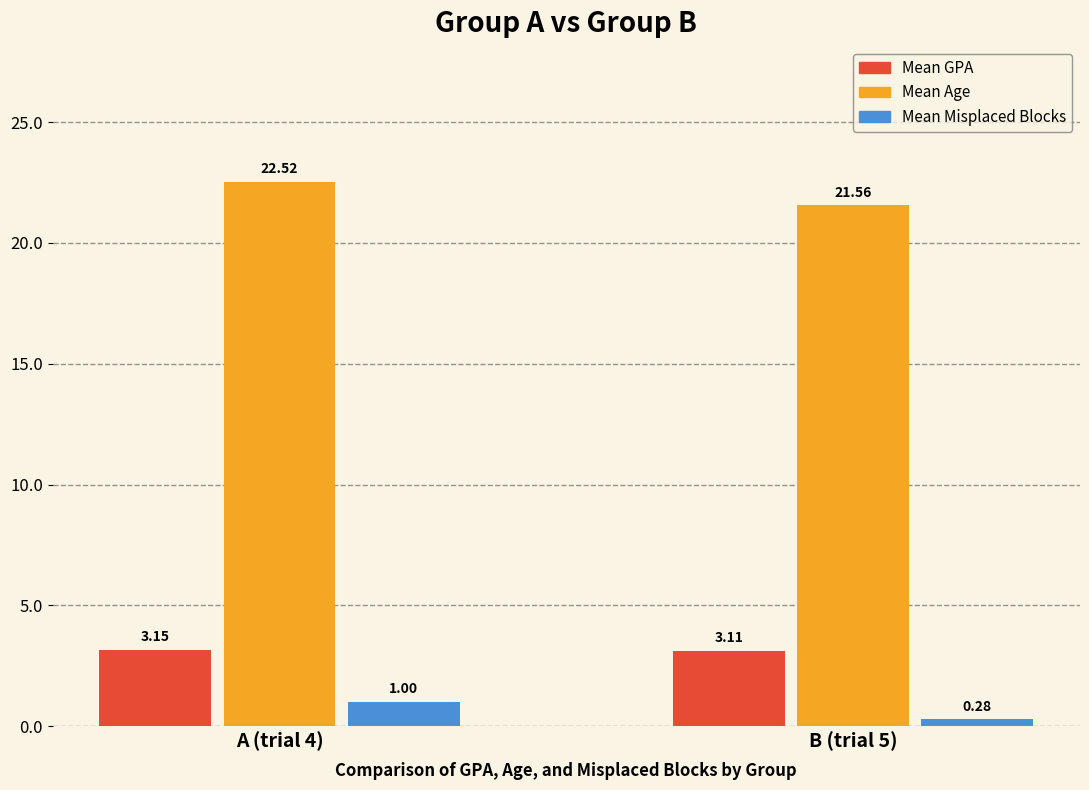

Between A (trial 4) and B (trial 5), which series saw the biggest shift?

Mean Age